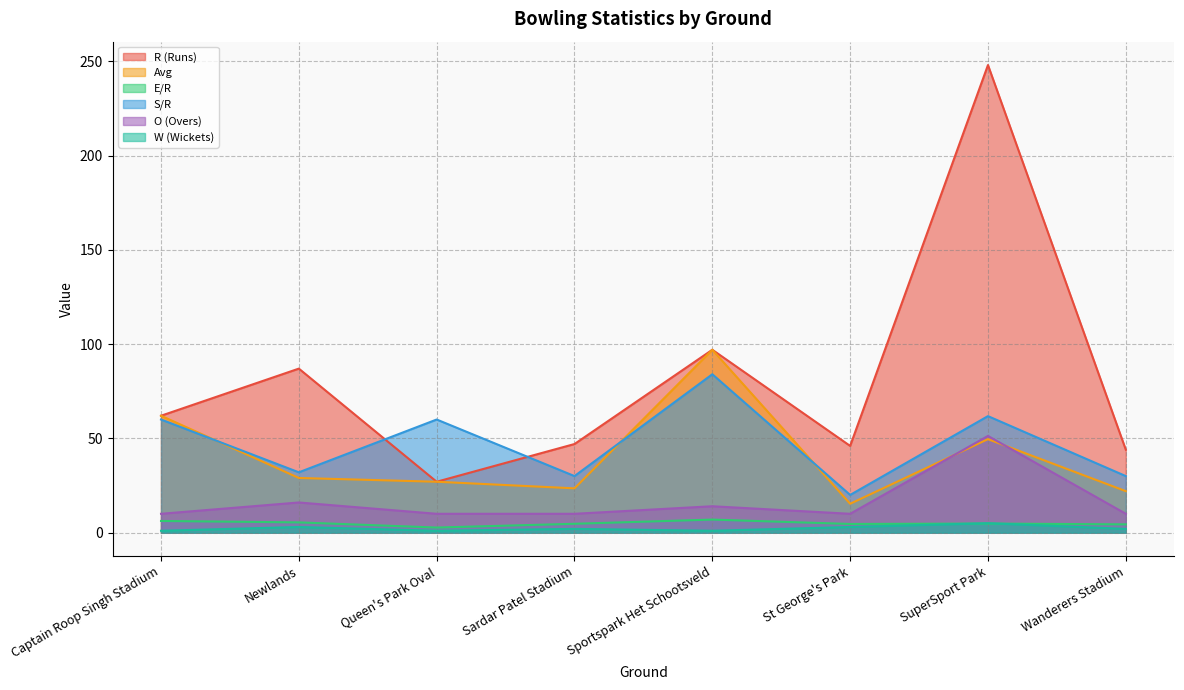

Which series ends up on top after the final intersection of S/R and R (Runs)?

R (Runs)